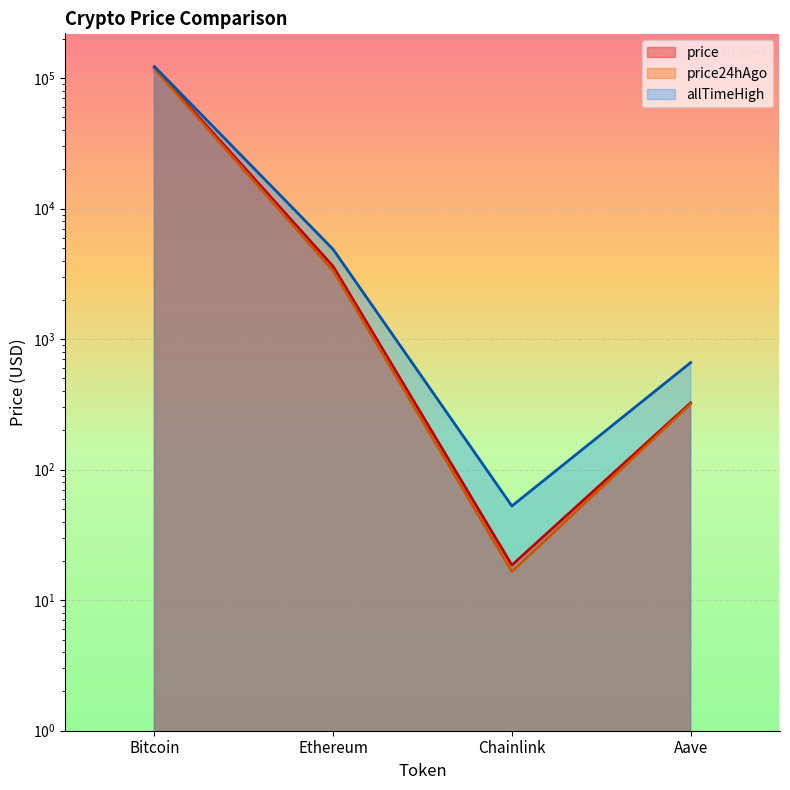

How many data points does each series have?

4